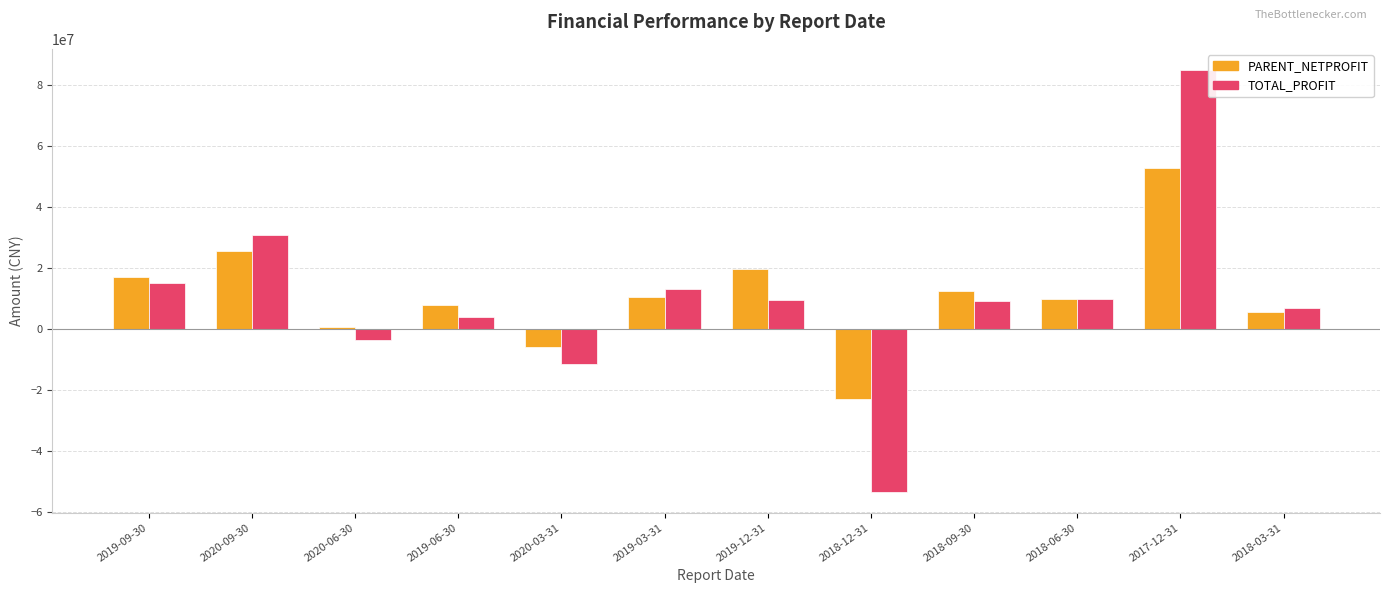

What is the difference between the highest and lowest values at 2018-09-30?

3003610.6